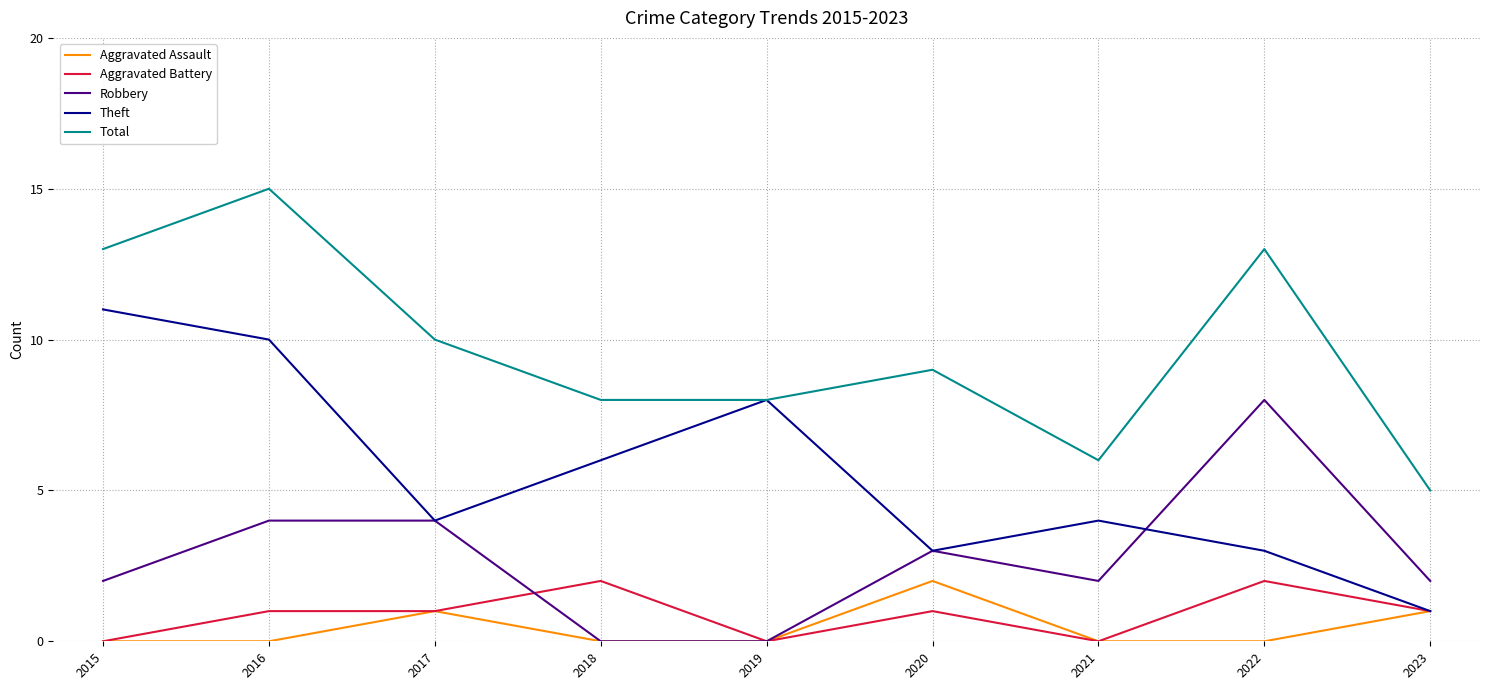

What is the spread (max minus min) of values at 2016?

15